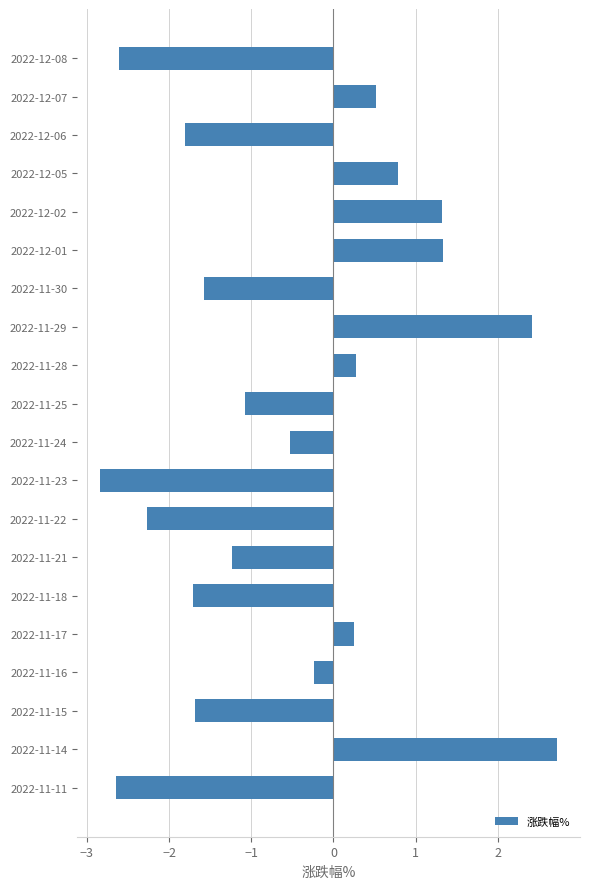

Is it true that the value at 2022-11-14 is 3.9?

False